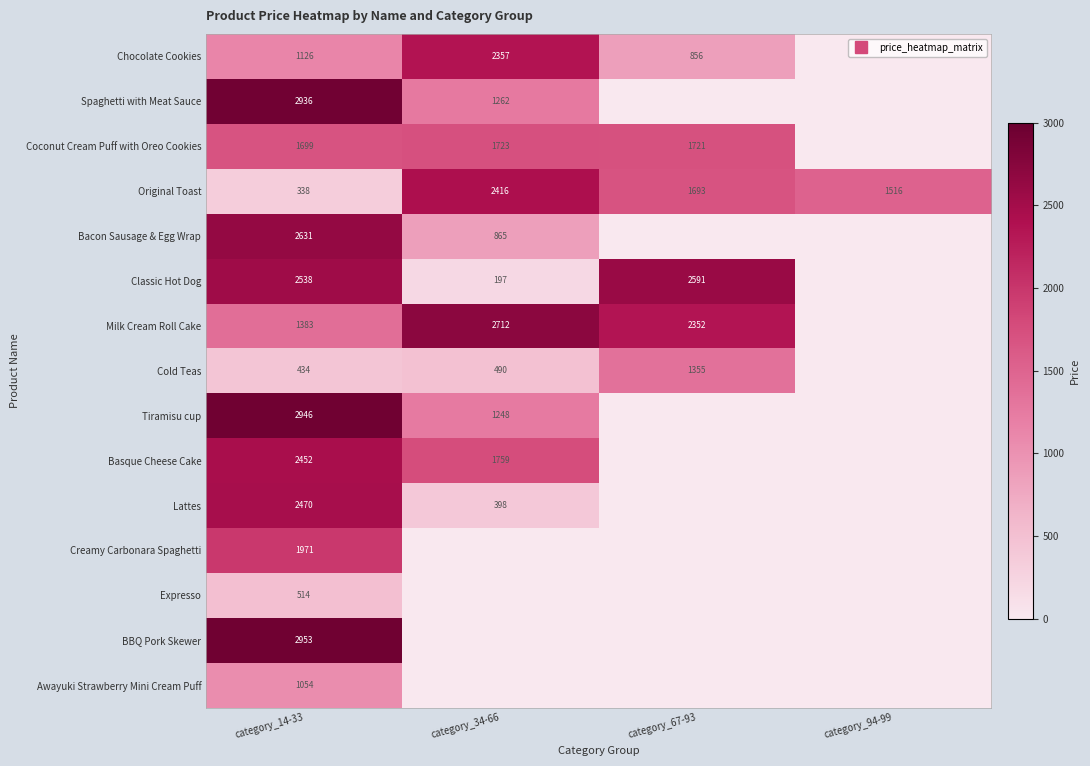

What value does the Cold Teas series have at category_34-66?

490